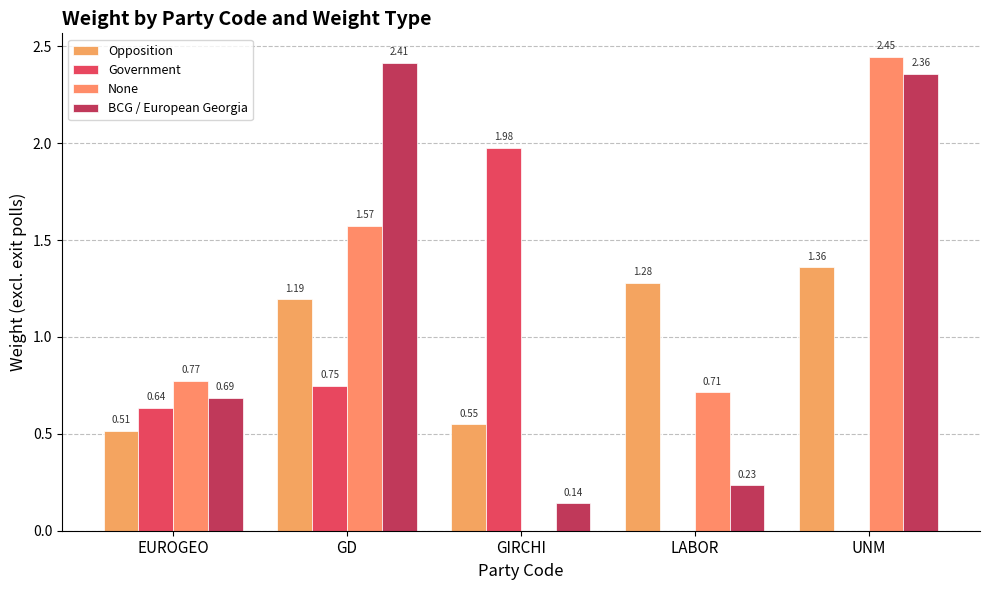

Is the value of Government at EUROGEO greater than the value of None at LABOR?

No